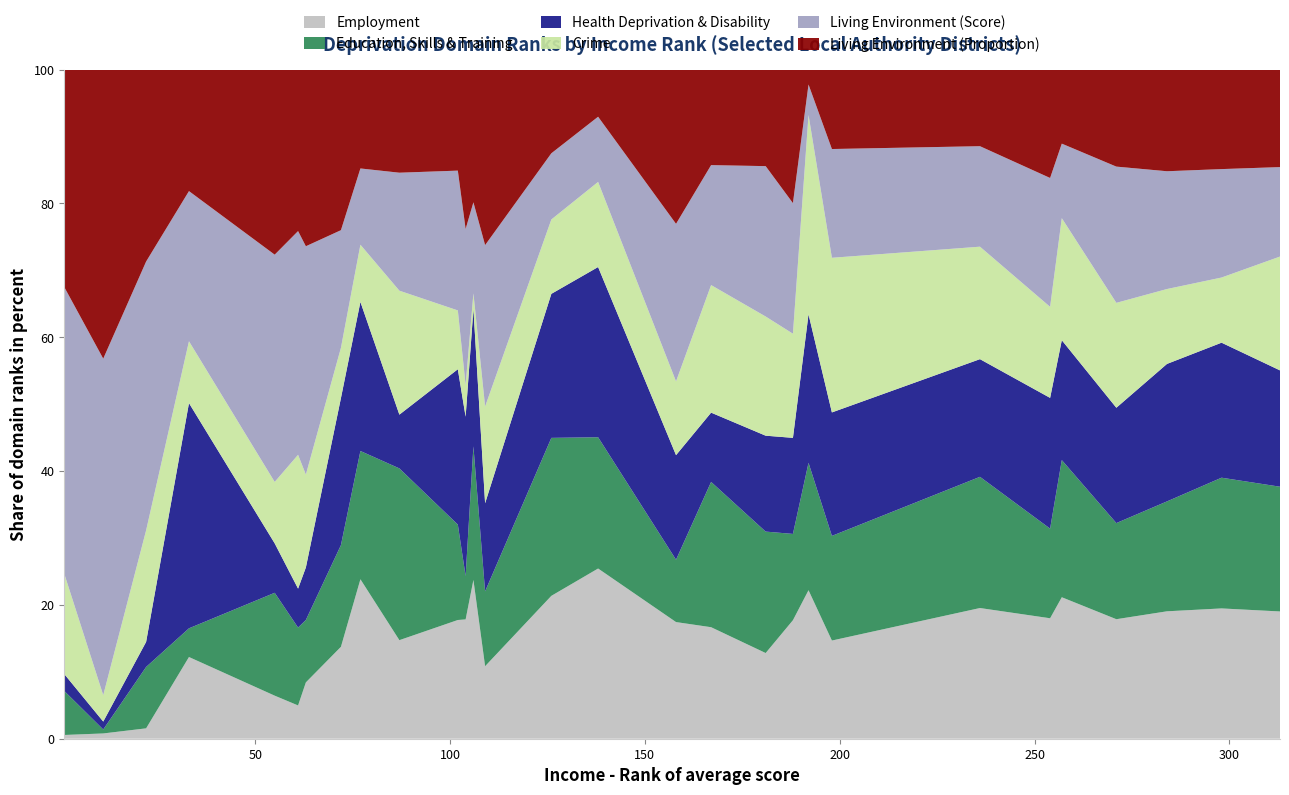

Reading left to right, list all the values displayed in this chart.

Employment - Rank of average score: 1=4	11=4	22=12	33=37	55=54	61=47	63=74	72=75	77=92	87=66	102=107	104=143	106=164	109=93	126=123	138=188	158=174	167=132	181=151	188=206	192=190	198=167	236=251	254=258	257=262	271=286	284=291	298=304	313=303
Education, Skills and Training - Rank of average score: 1=47	11=3	22=71	33=13	55=129	61=110	63=82	72=83	77=74	87=115	102=86	104=52	106=138	109=96	126=136	138=145	158=93	167=172	181=214	188=150	192=163	198=178	236=252	254=192	257=254	271=230	284=251	298=305	313=297
Health Deprivation and Disability - Rank of average score: 1=18	11=6	22=29	33=102	55=62	61=55	63=69	72=120	77=86	87=36	102=140	104=191	106=142	109=113	126=124	138=188	158=156	167=82	181=169	188=167	192=190	198=210	236=226	254=280	257=222	271=276	284=314	298=315	313=277
Crime - Rank of average score: 1=107	11=20	22=129	33=28	55=77	61=189	63=122	72=41	77=33	87=83	102=53	104=38	106=16	109=124	126=64	138=94	158=110	167=151	181=210	188=181	192=255	198=263	236=216	254=195	257=226	271=251	284=171	298=152	313=271
Living Environment - Rank of average score: 1=306	11=255	22=311	33=68	55=285	61=316	63=300	72=96	77=44	87=79	102=126	104=187	106=94	109=207	126=57	138=72	158=235	167=142	181=265	188=227	192=39	198=185	236=193	254=276	257=138	271=326	284=269	298=253	313=213
Living Environment - Rank of proportion: 1=232	11=219	22=222	33=55	55=232	61=228	63=232	72=131	77=57	87=69	102=91	104=191	106=137	109=225	126=72	138=52	158=230	167=113	181=170	188=232	192=19	198=135	236=147	254=232	257=137	271=232	284=232	298=232	313=232